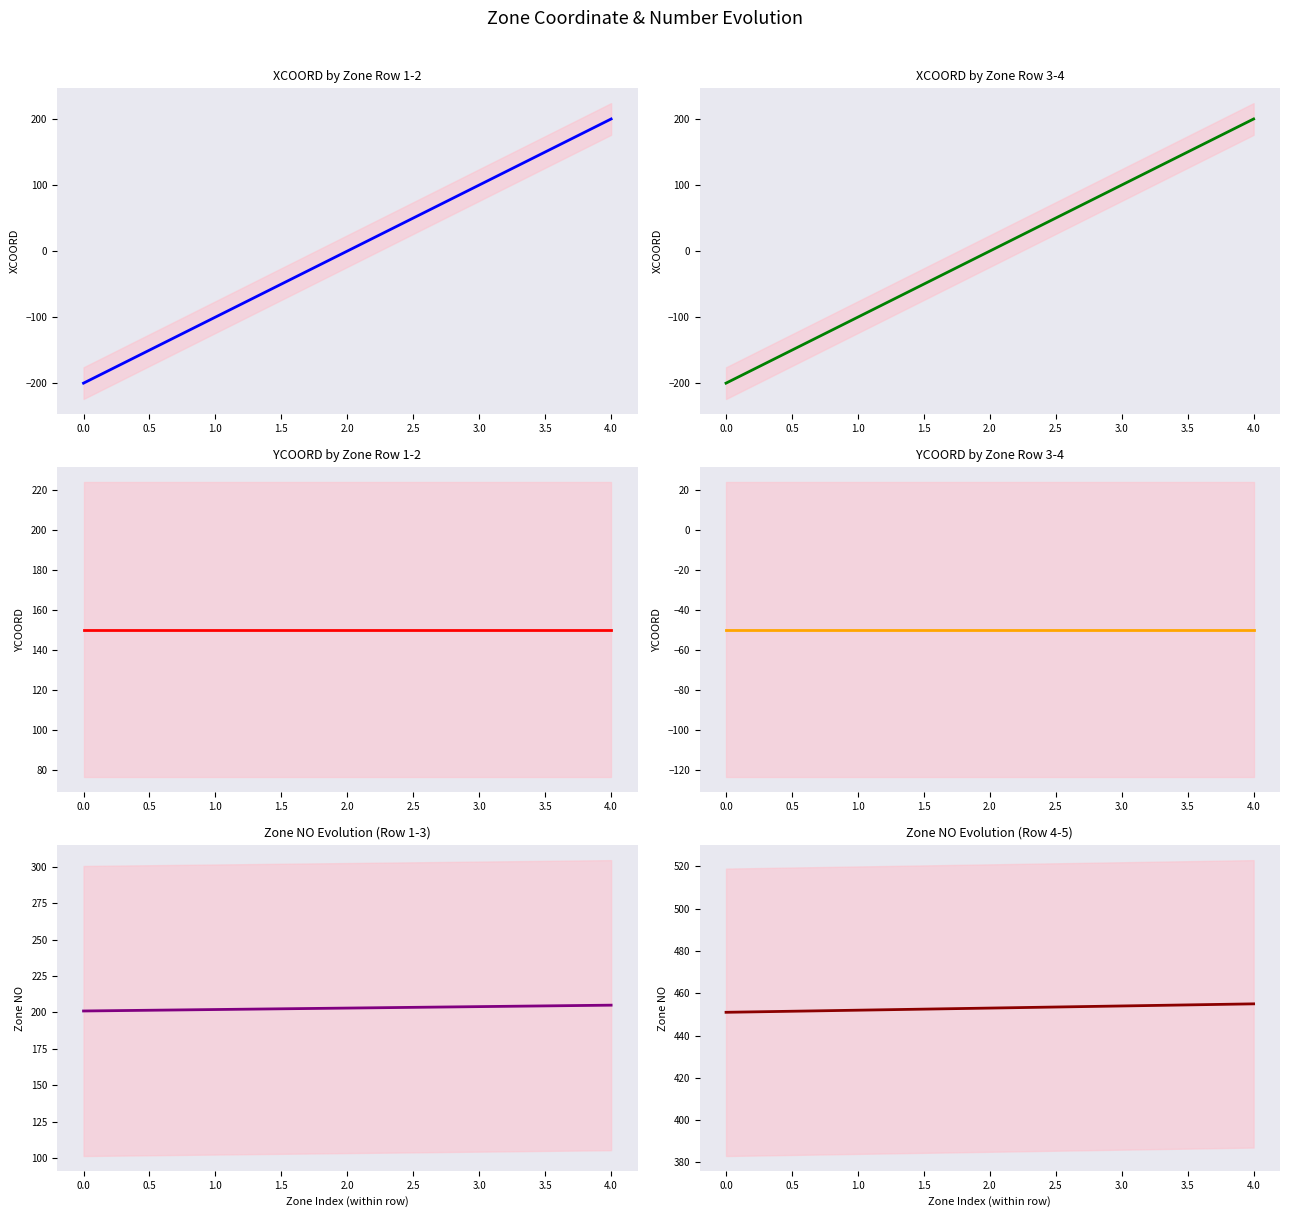

At which label is YCOORD by Zone Row 3-4 closest to -50?

−0.5